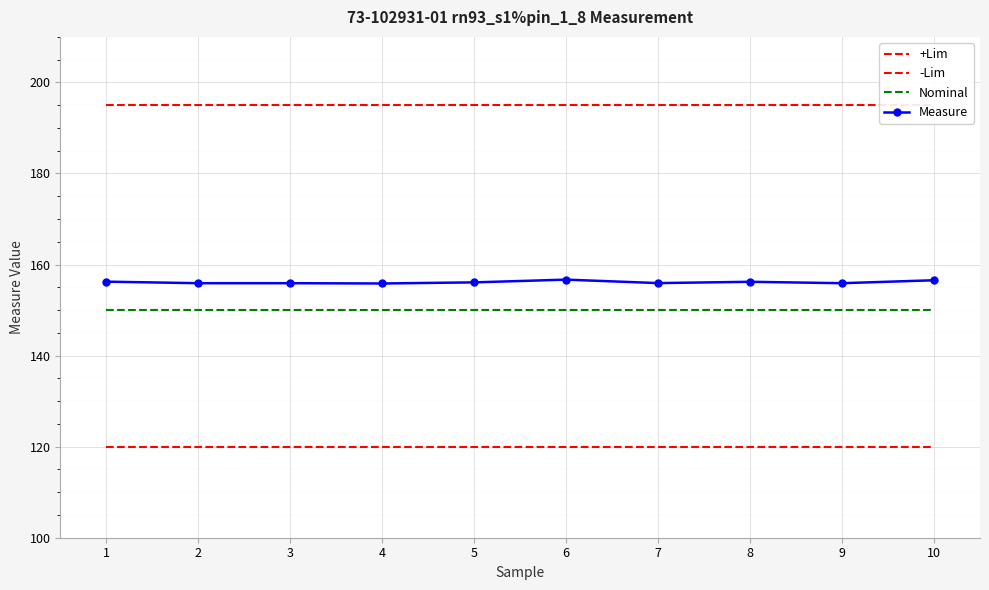

At 6, list the series in order from smallest to largest.

-Lim, Nominal, Measure, +Lim